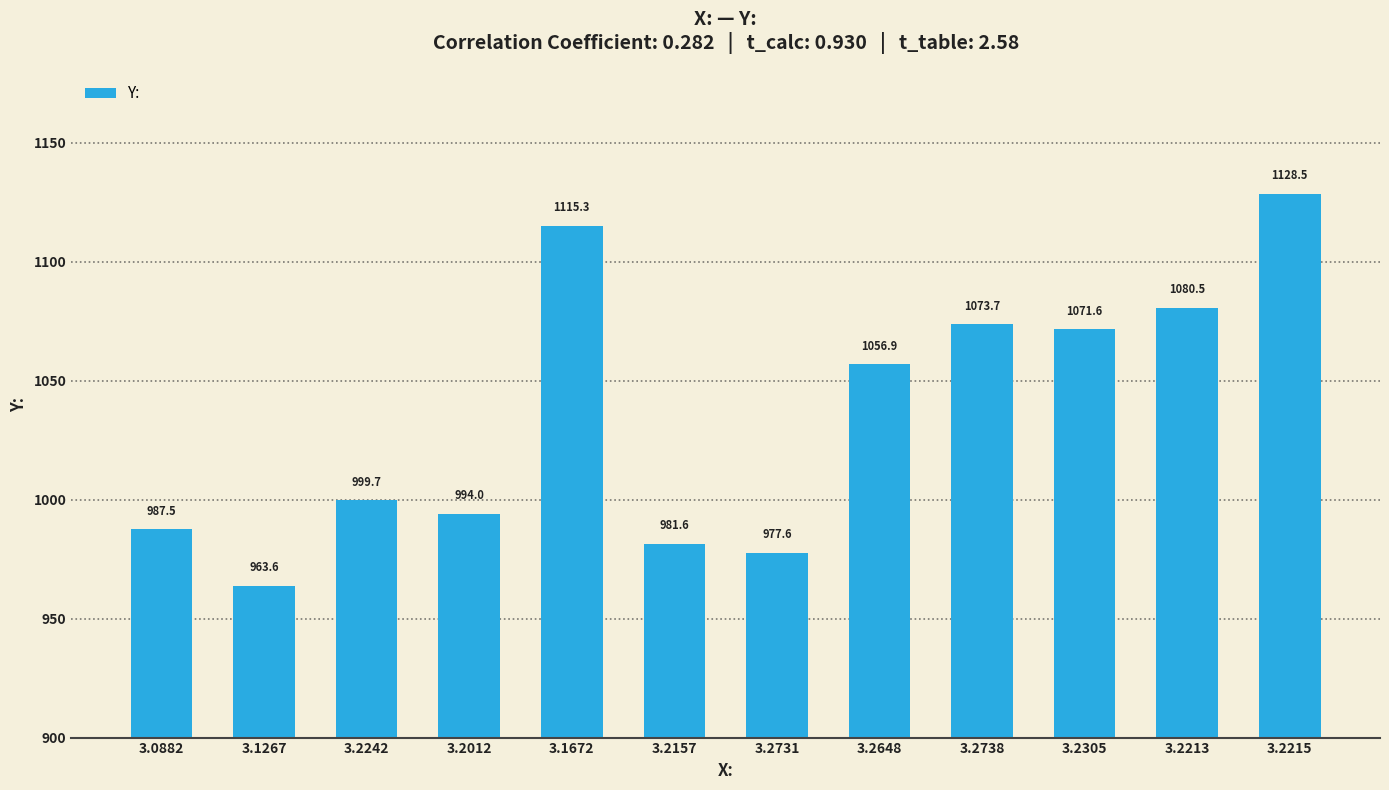

What is the maximum value shown in the chart?

1128.5